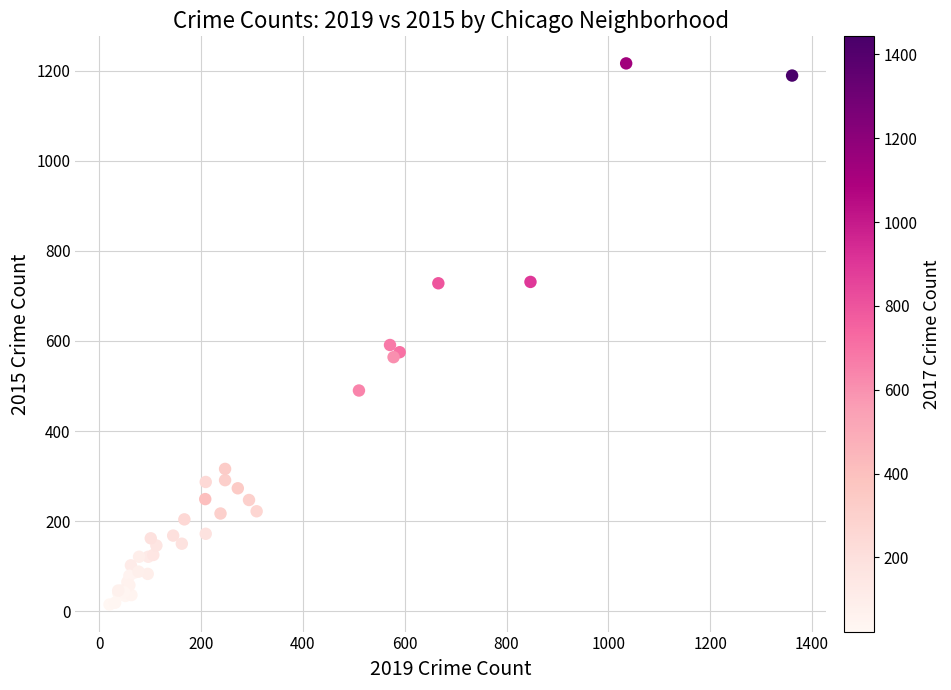

What Y value in the scatter plot is closest to 615?

591